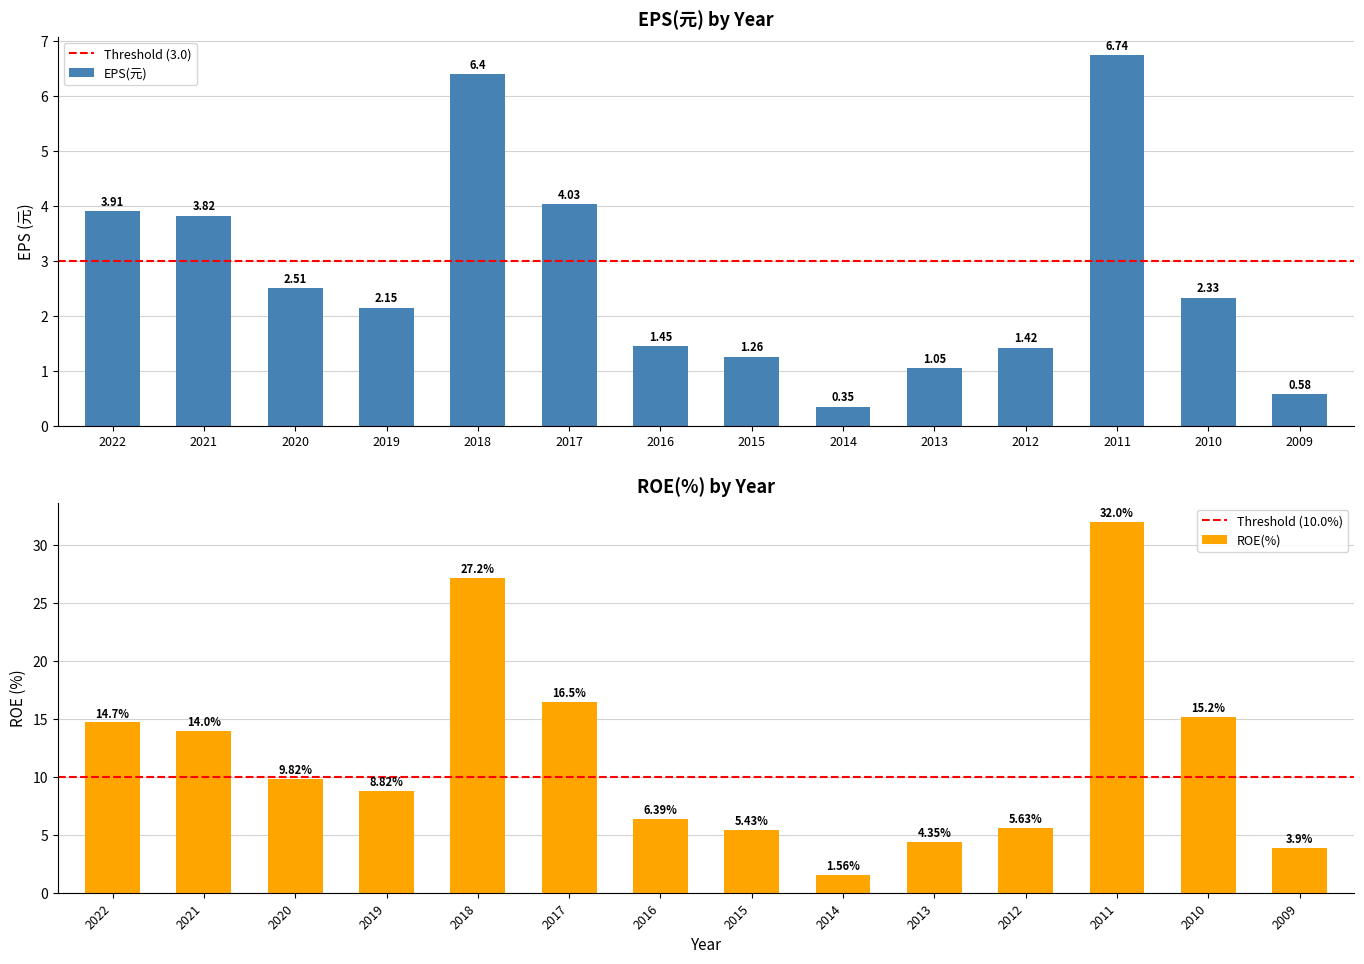

How many values exceed 2?

8